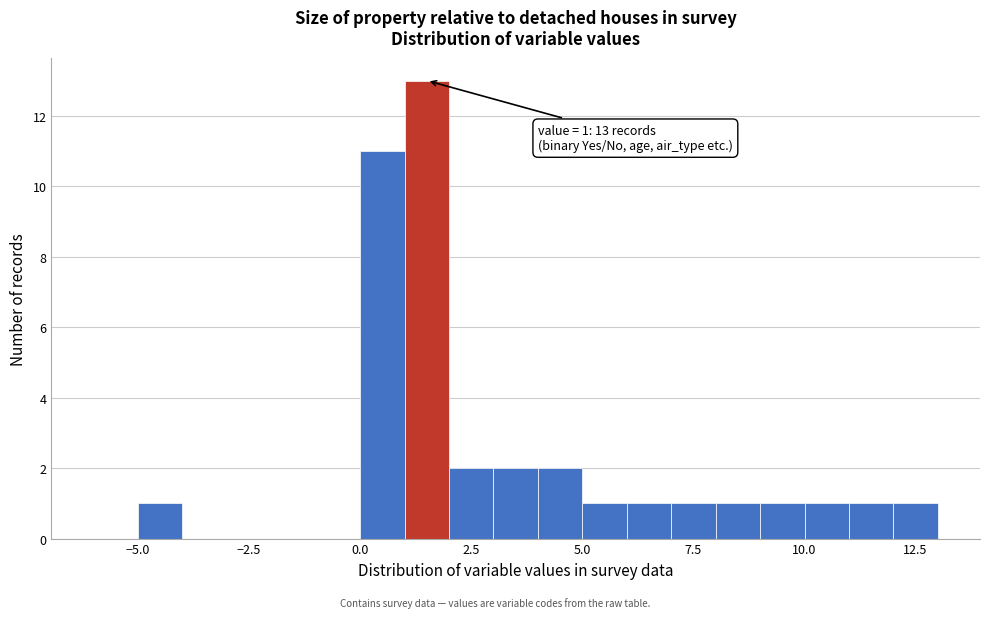

Around what value on the x-axis is the tallest bar? Give the approximate position of its centre, as read against the axis.

1.5